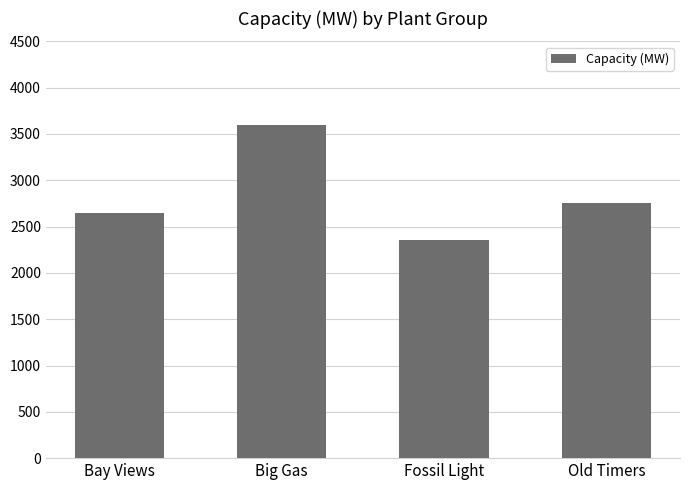

True or false: the data shows 3600 at Big Gas.

True